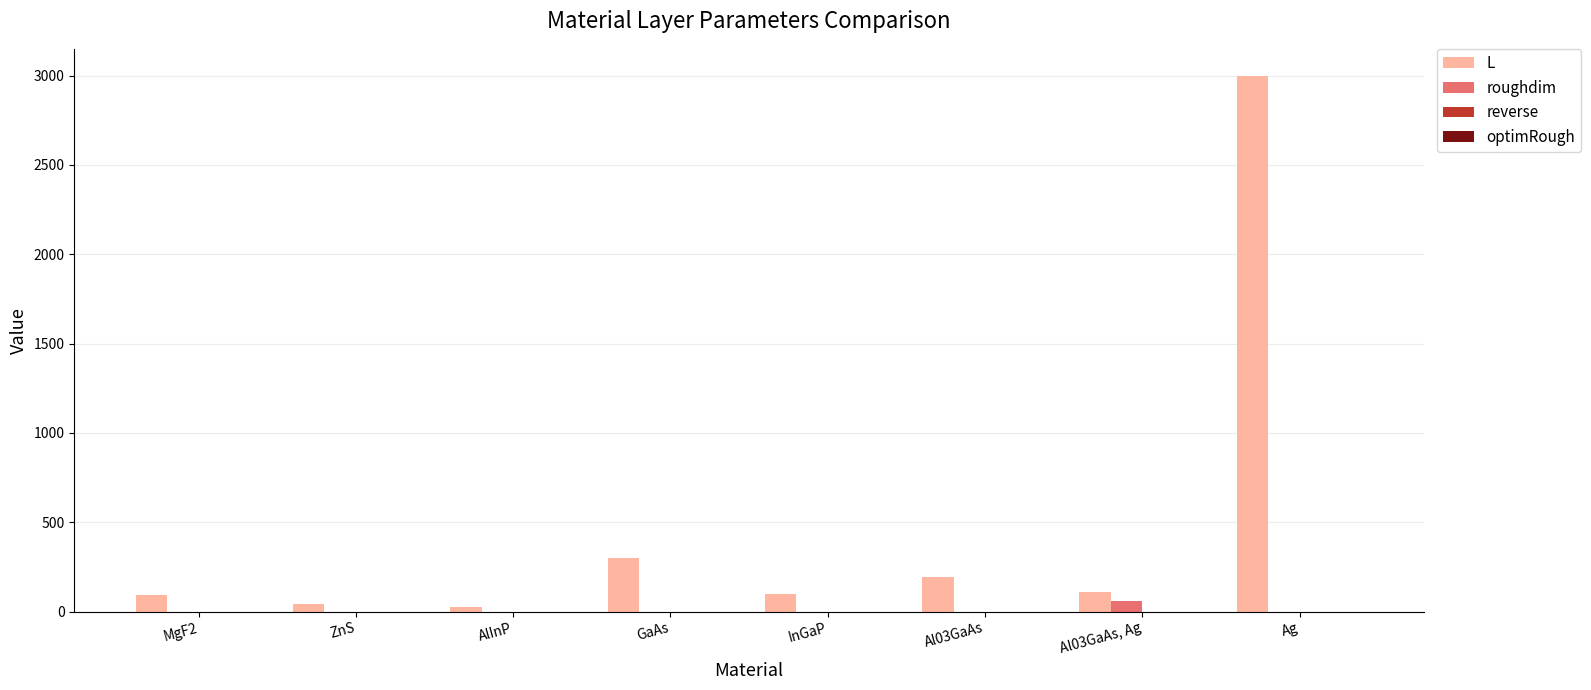

True or false: L has a value of 3000 at Ag.

True